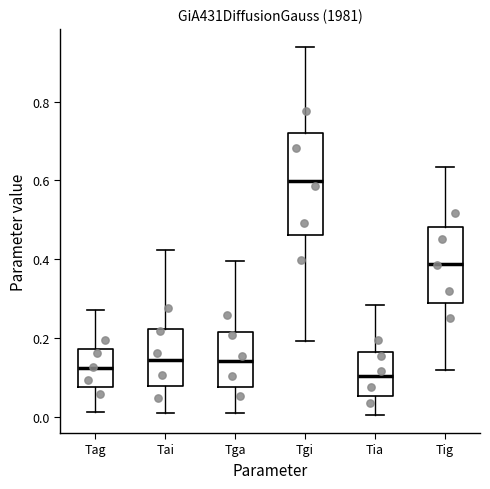

Where does the lower whisker of the box for Tag end on the y-axis? The values are not printed on the chart, so give them approximately, as read against the axis.

0.02